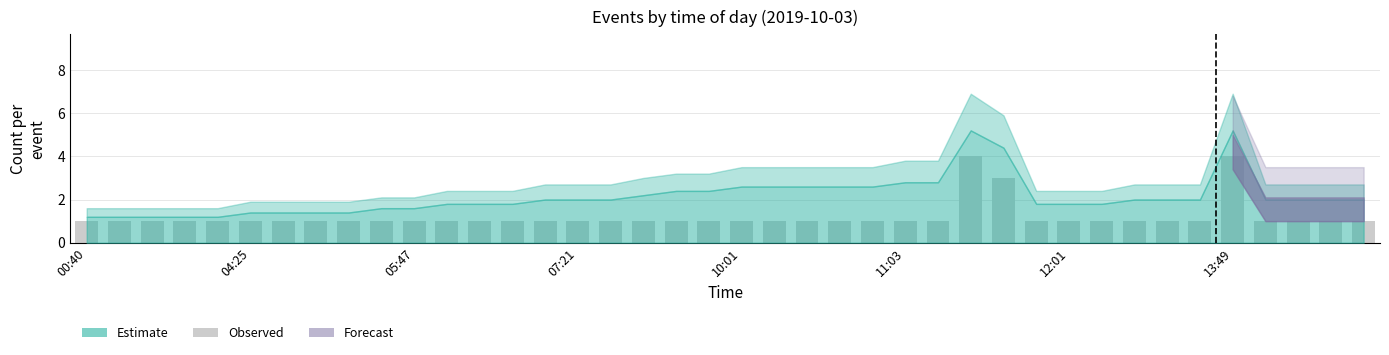

What is the value of the 28th bar from the left?

4